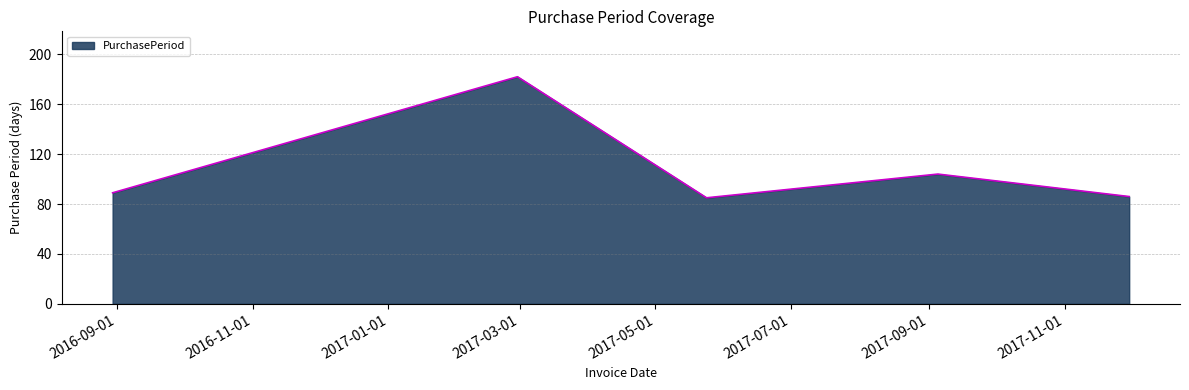

How many interior local valleys (lower than both neighbors) does the data have?

1